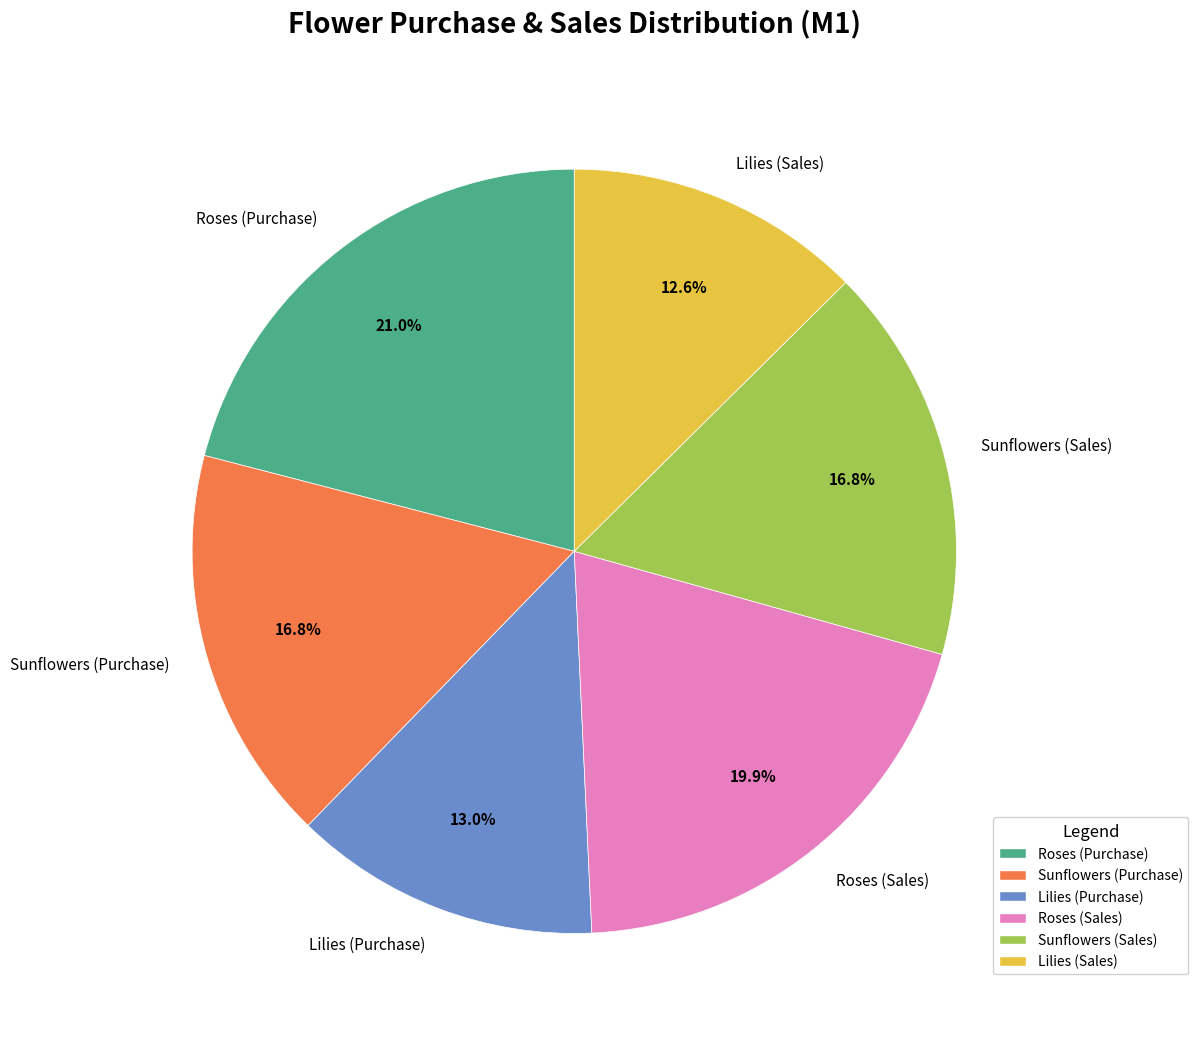

Does Lilies (Sales) account for over 50% of the chart?

No